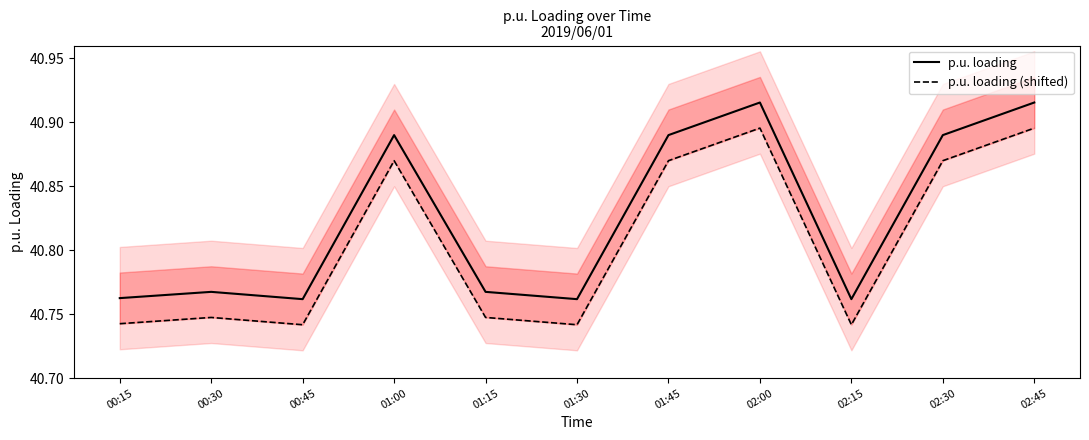

Count the p.u. loading (shifted) values in the range 40 to 41.

11